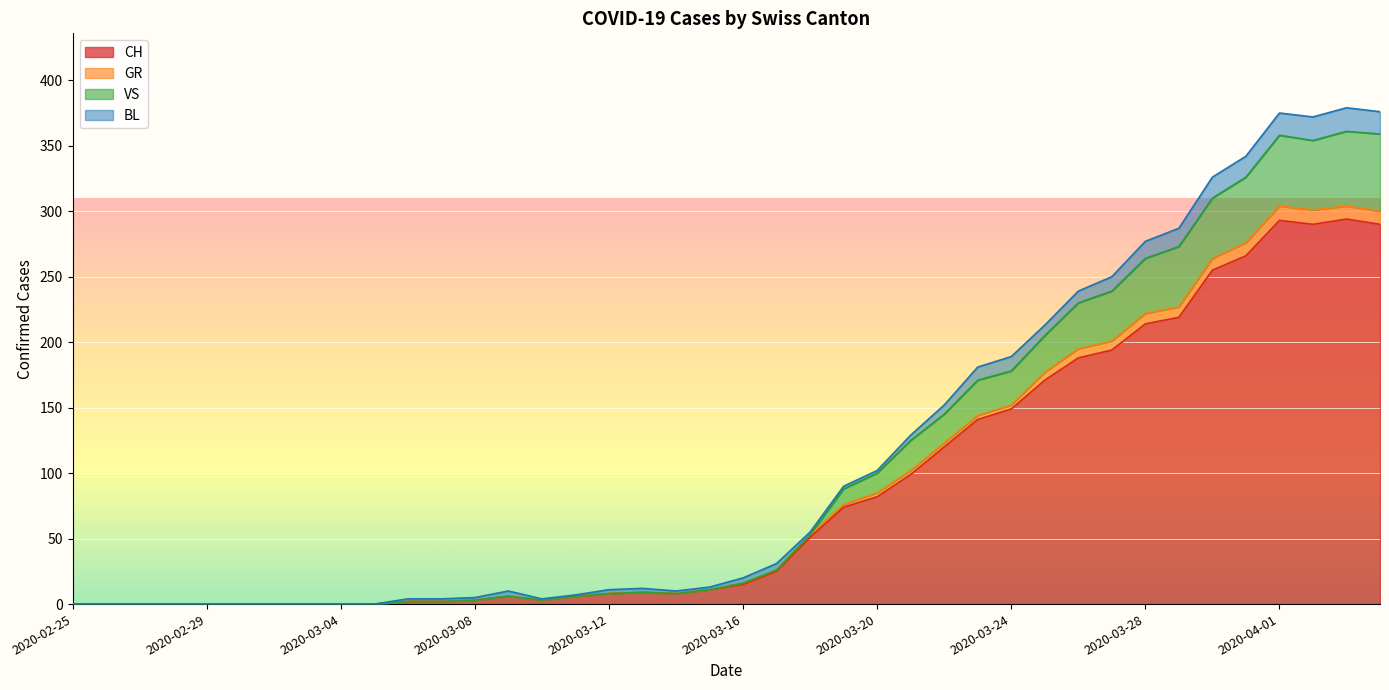

Where is the first local minimum for CH?

2020-03-10